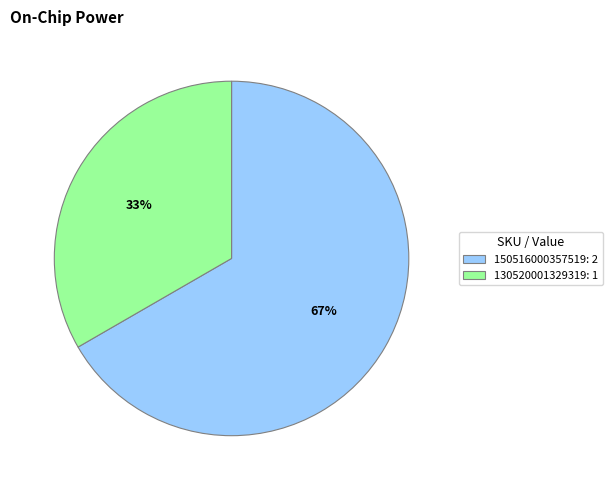

Which category has the biggest portion of the pie?

150516000357519: 2